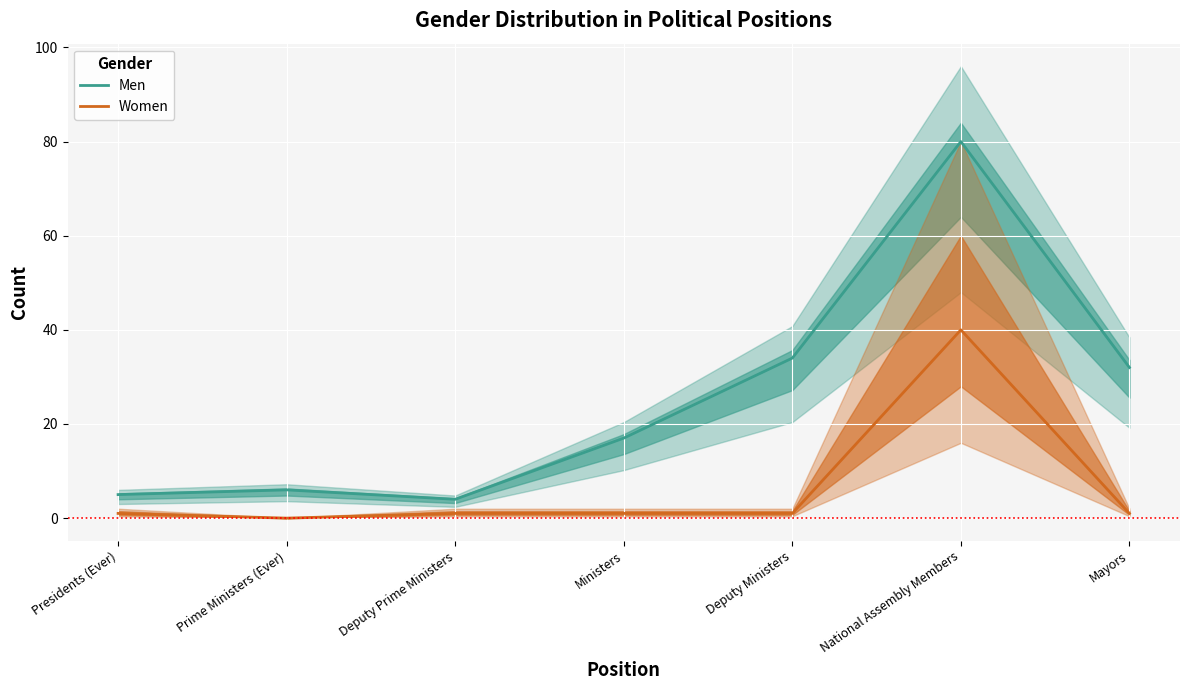

Reading left to right, transcribe all the data shown in this chart.

Men: Presidents (Ever)=5	Prime Ministers (Ever)=6	Deputy Prime Ministers=4	Ministers=17	Deputy Ministers=34	National Assembly Members=80	Mayors=32
Women: Presidents (Ever)=1	Prime Ministers (Ever)=0	Deputy Prime Ministers=1	Ministers=1	Deputy Ministers=1	National Assembly Members=40	Mayors=1